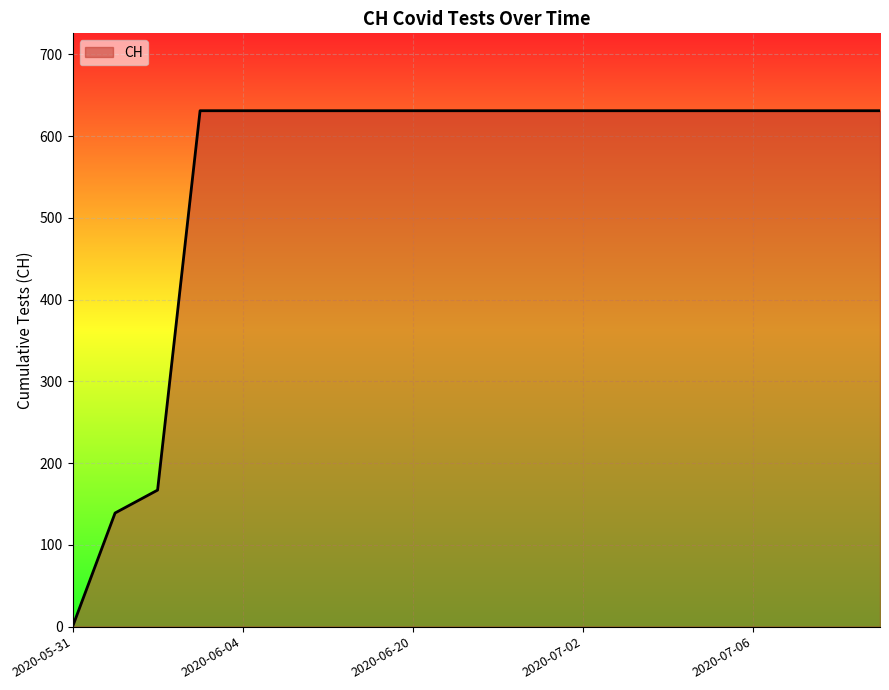

What is the difference between the maximum and minimum values?

631